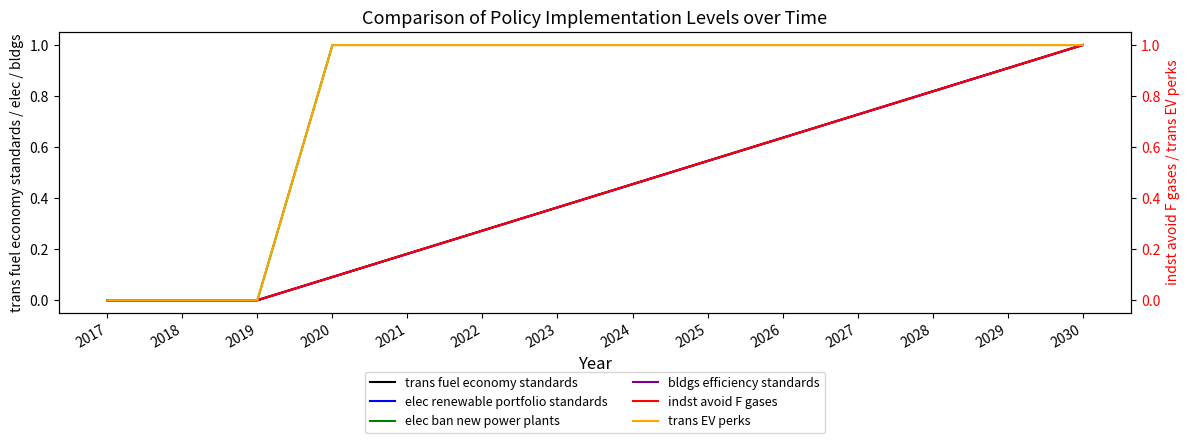

True or false: bldgs efficiency standards has more than 0 points higher than both neighbors.

False